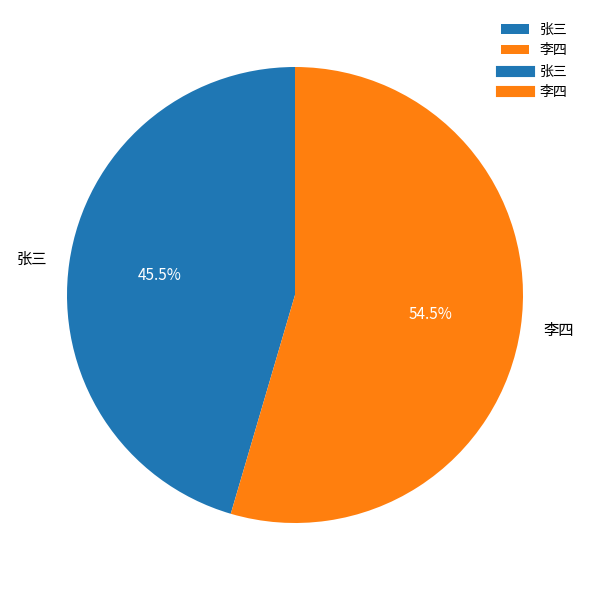

To the nearest percent, what is the combined percentage of 李四 and 张三?

100%